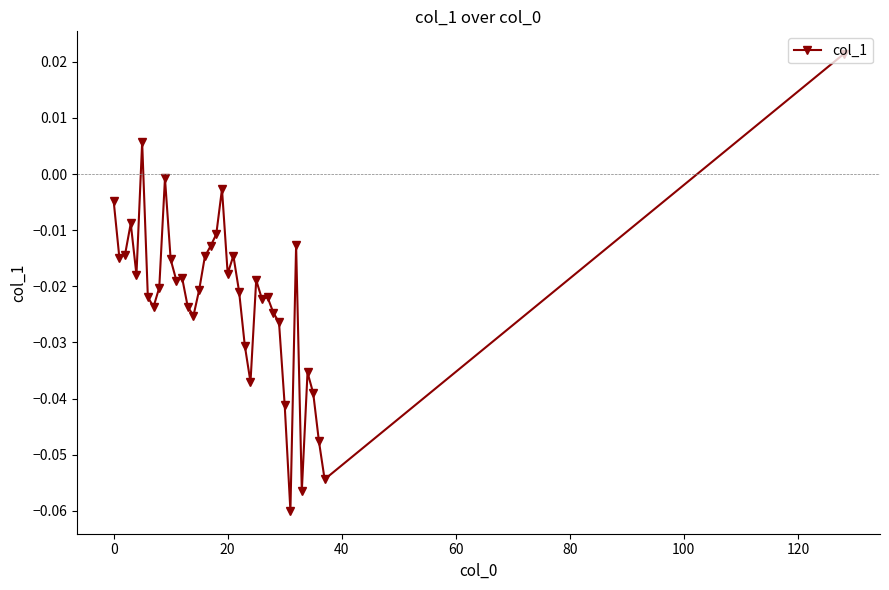

What is the sum of all values?

-0.8